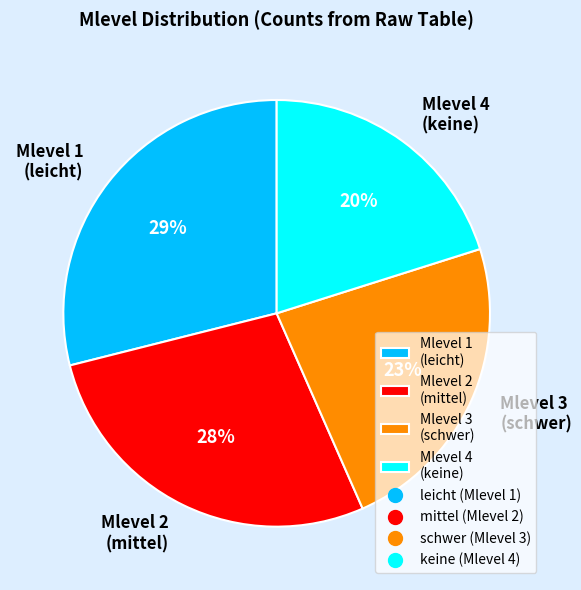

To the nearest percent, what is the average slice percentage?

25%